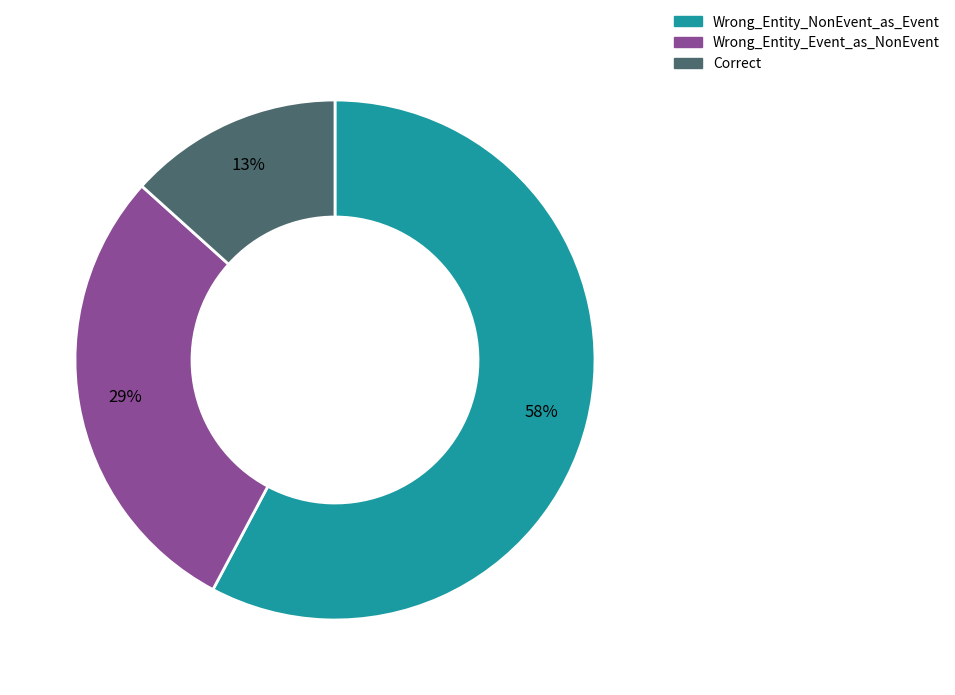

Which category has the smallest portion of the pie?

Correct